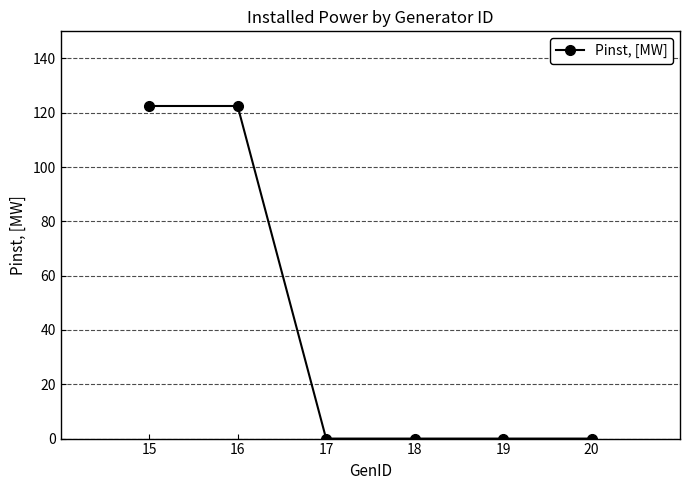

The chart shows a value of 54.7 at 15. True or false?

False